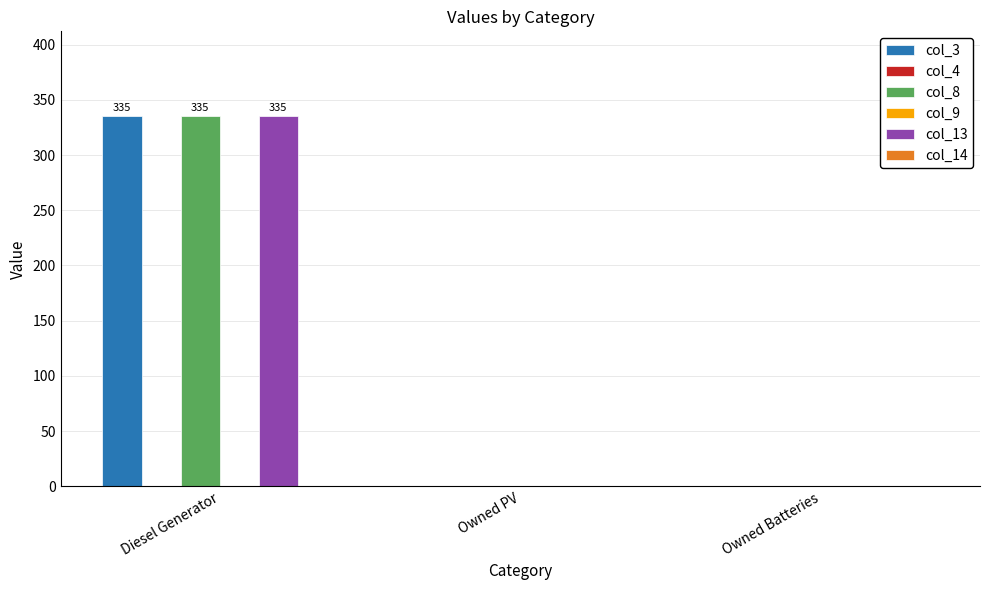

At how many categories does at least one series exceed 249?

1